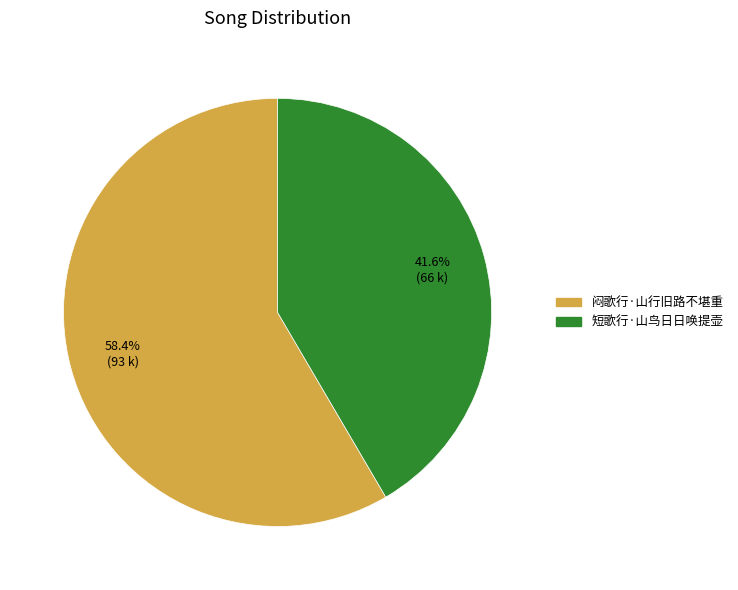

Is there any slice that represents more than half of the pie?

Yes